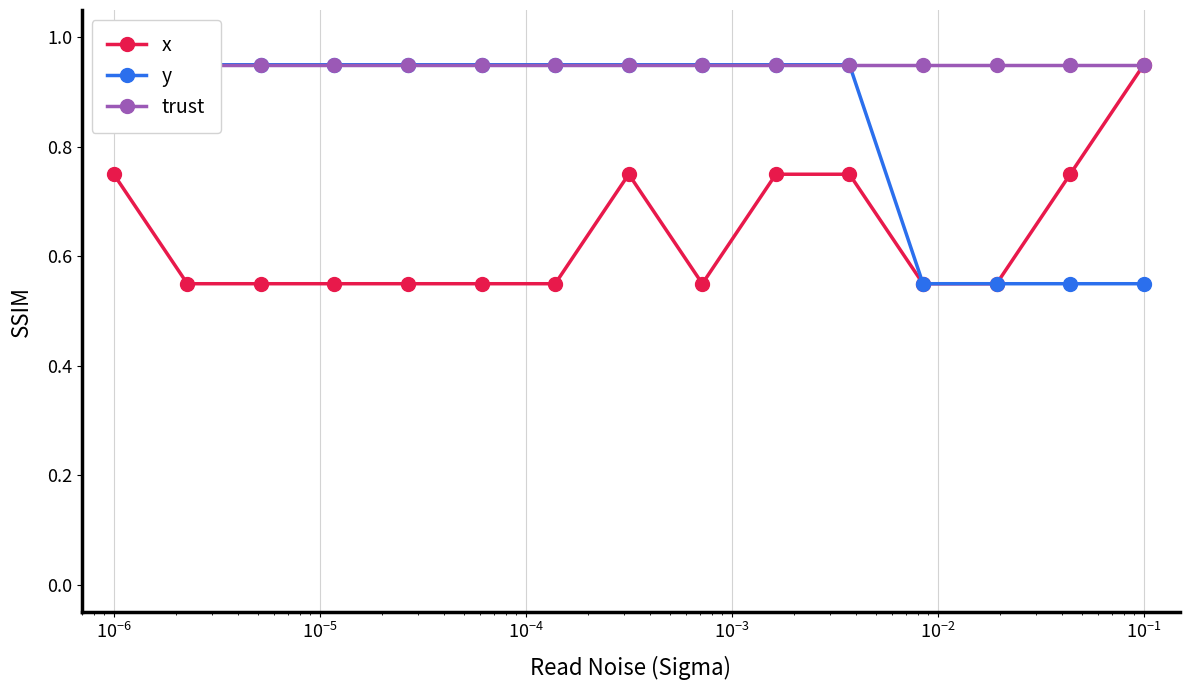

Count the y values in the range 0 to 1.

15